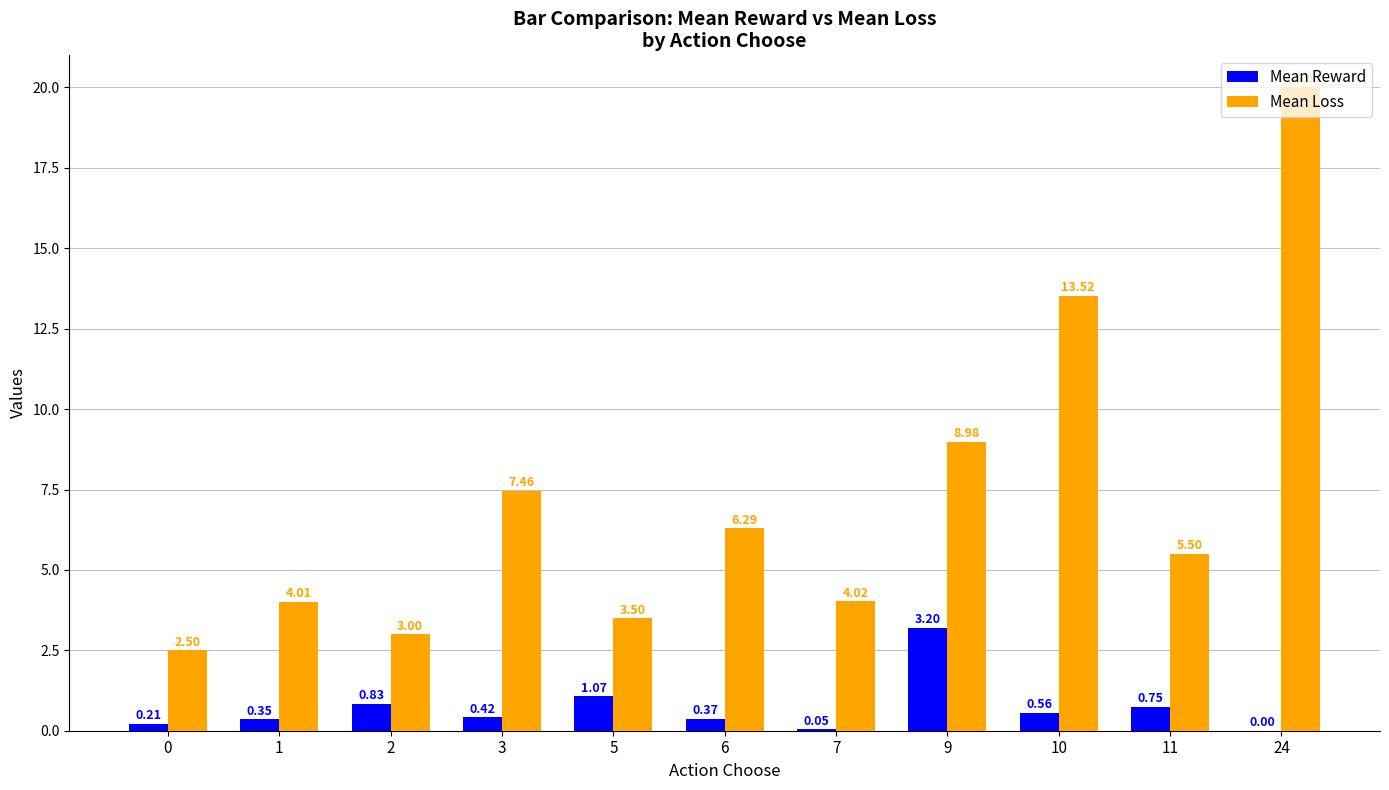

What is the total value across all series at 0?

2.7